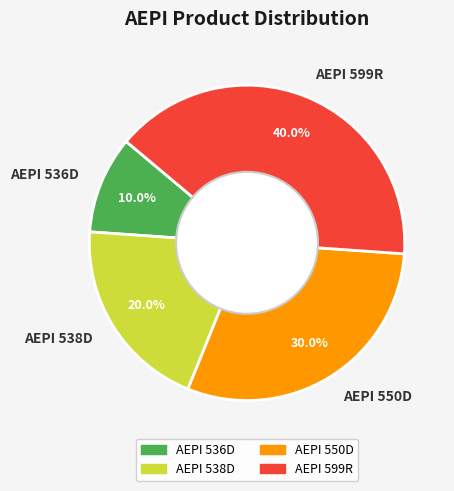

What is the total percentage of AEPI 550D and AEPI 536D?

40.0%